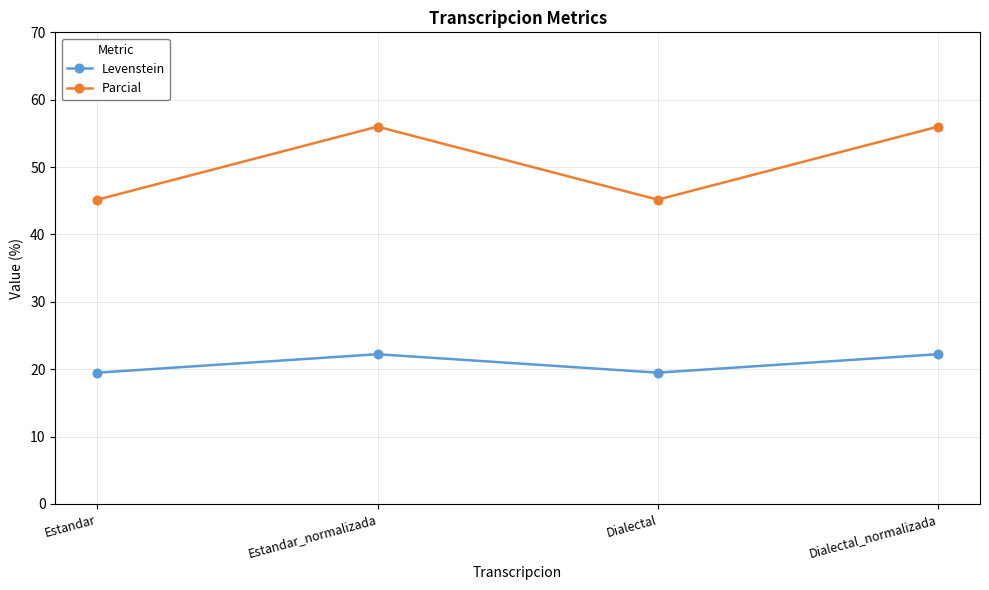

True or false: Levenstein has more than 1 interior local peaks.

False